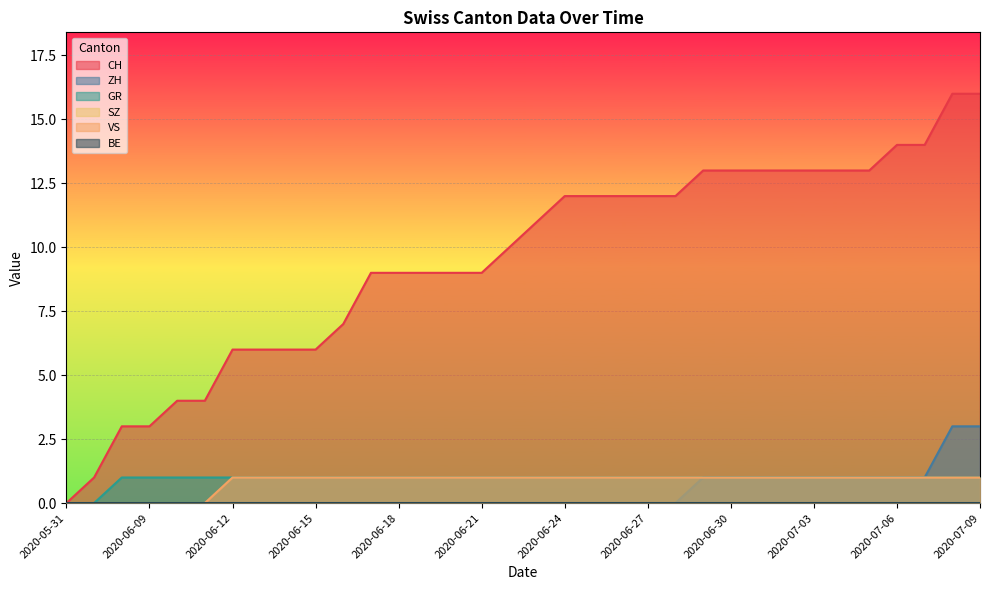

At which label does ZH reach its minimum?

2020-05-31